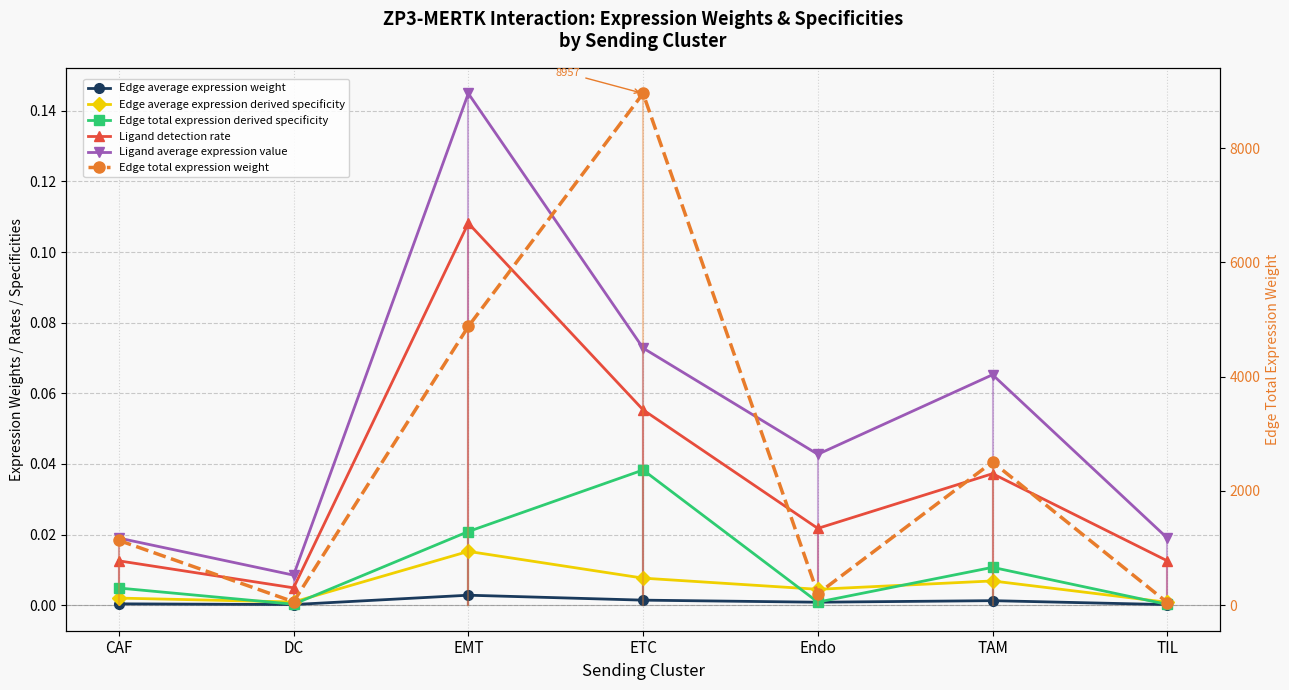

How many interior local valleys does the Ligand average expression value series have?

2